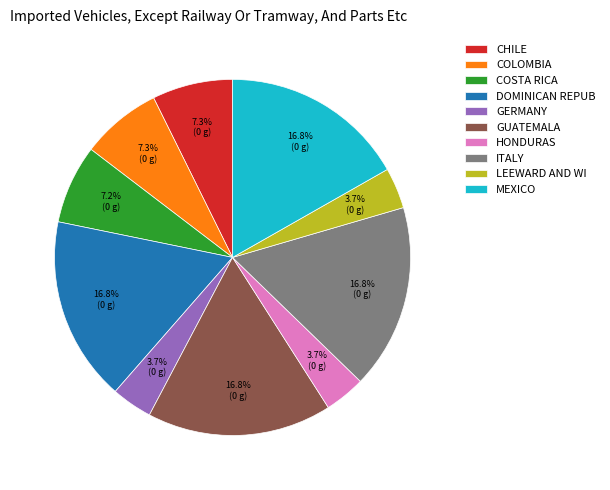

To the nearest percent, what is the average slice percentage?

10%